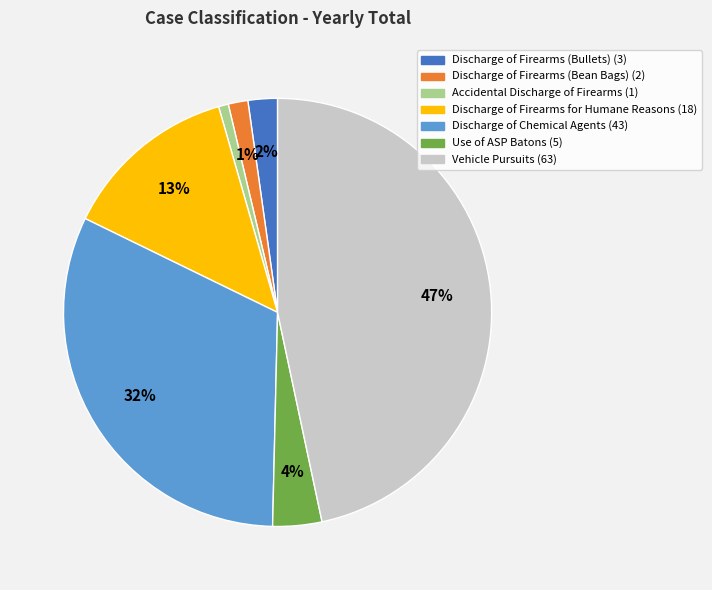

Do Use of ASP Batons and Accidental Discharge of Firearms together represent more than half of the pie?

No